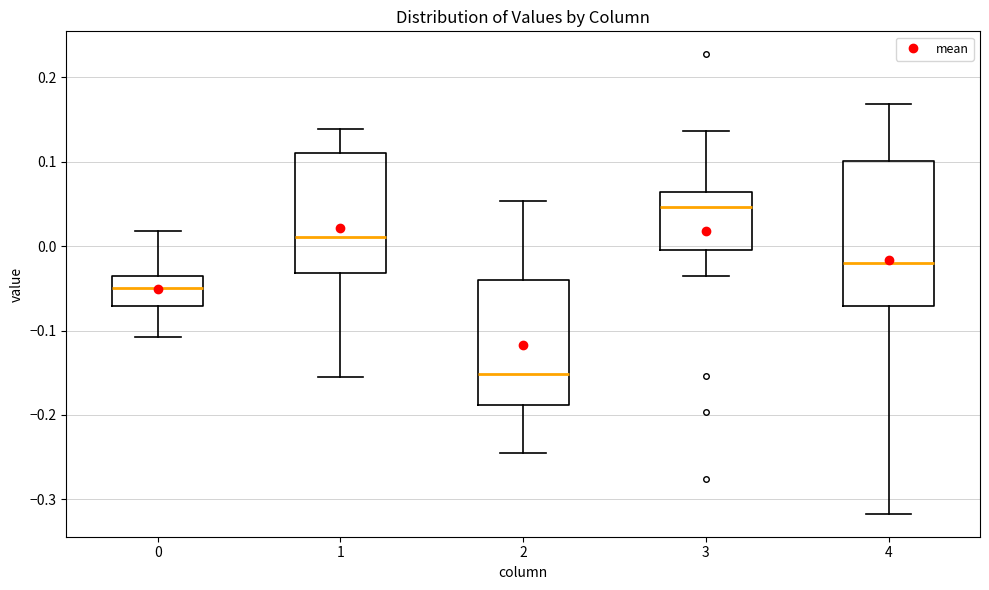

Which box is the tallest, from its lower edge to its upper edge?

4